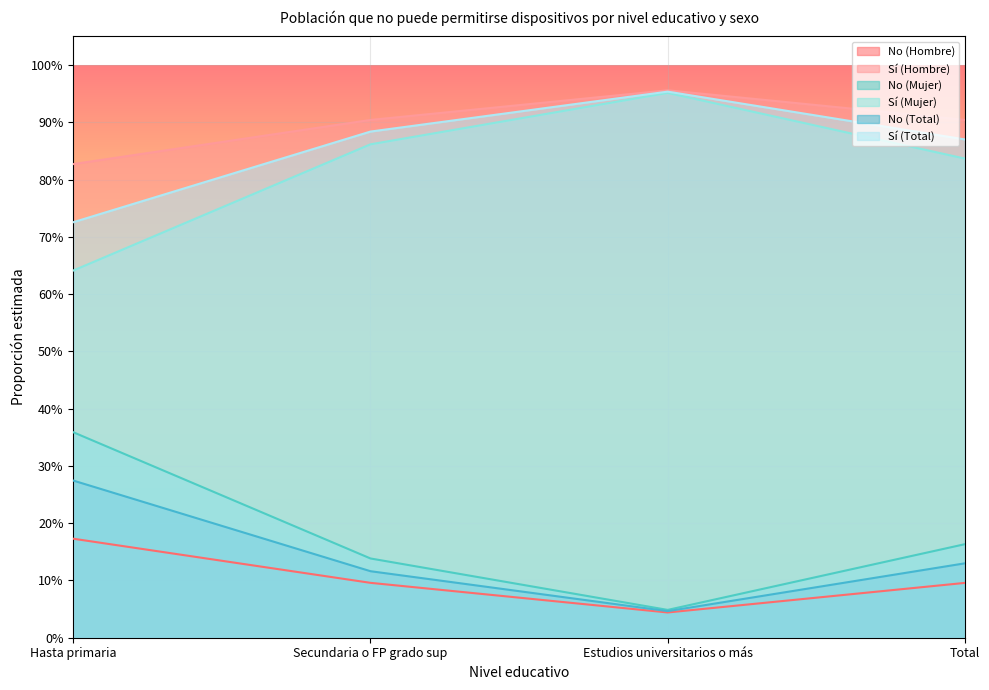

Does the chart display data point markers on the line(s)?

No